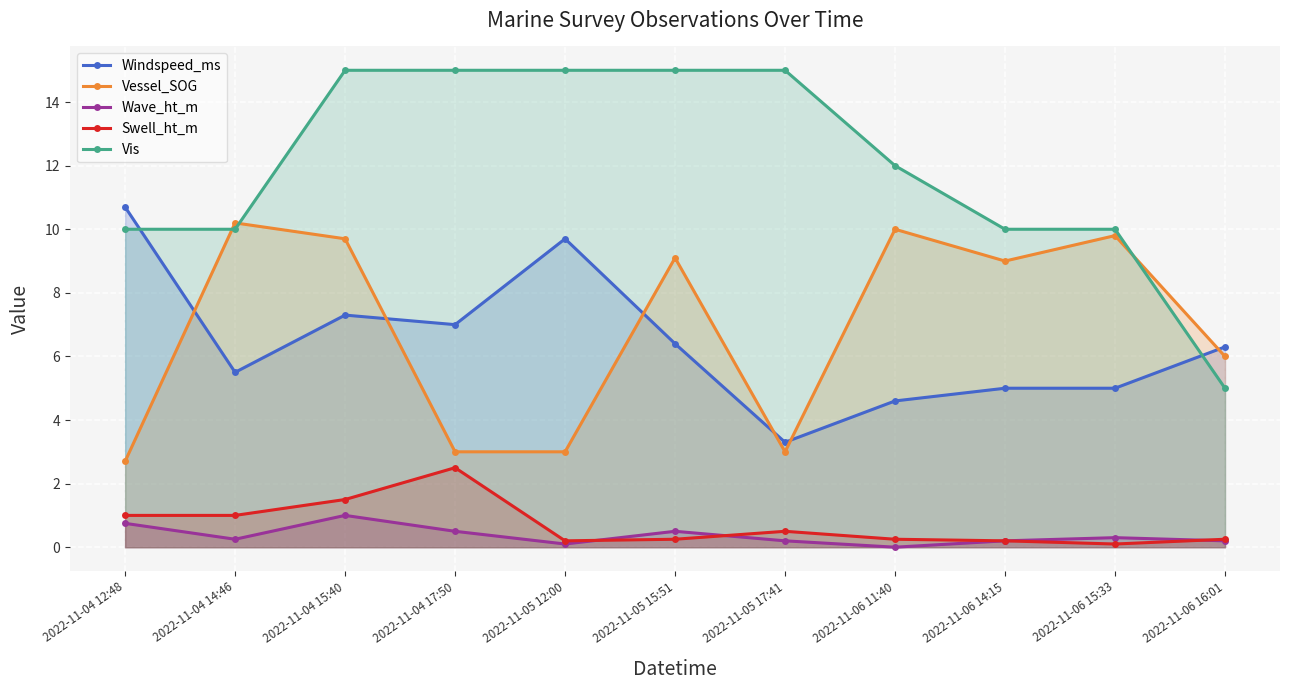

At how many categories does at least one series exceed 12?

5